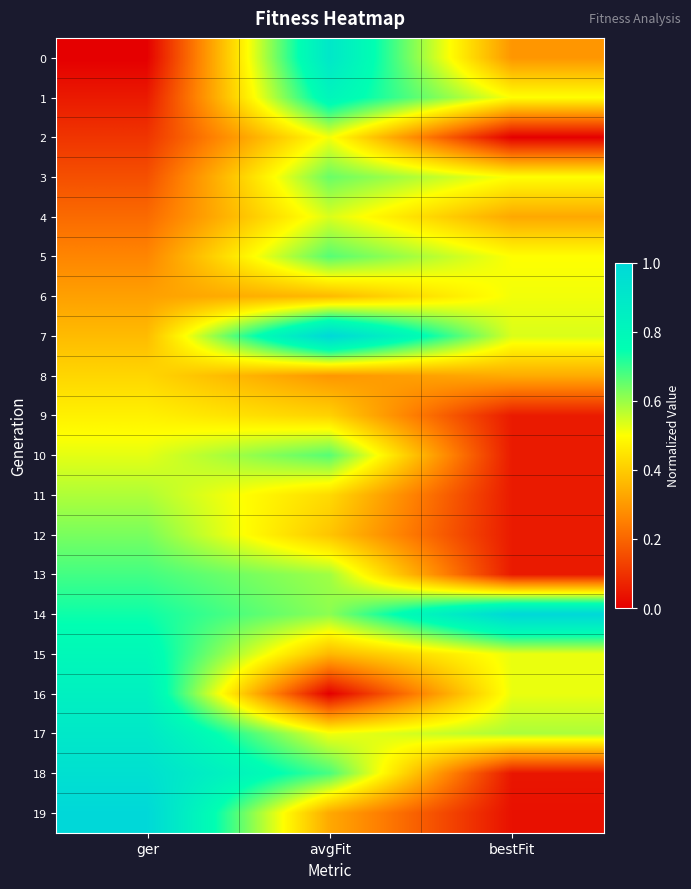

Rank the series by their maximum value, from highest to lowest.

7, 14, 19, 18, 0, 17, 16, 1, 15, 13, 10, 5, 3, 12, 11, 4, 6, 2, 9, 8